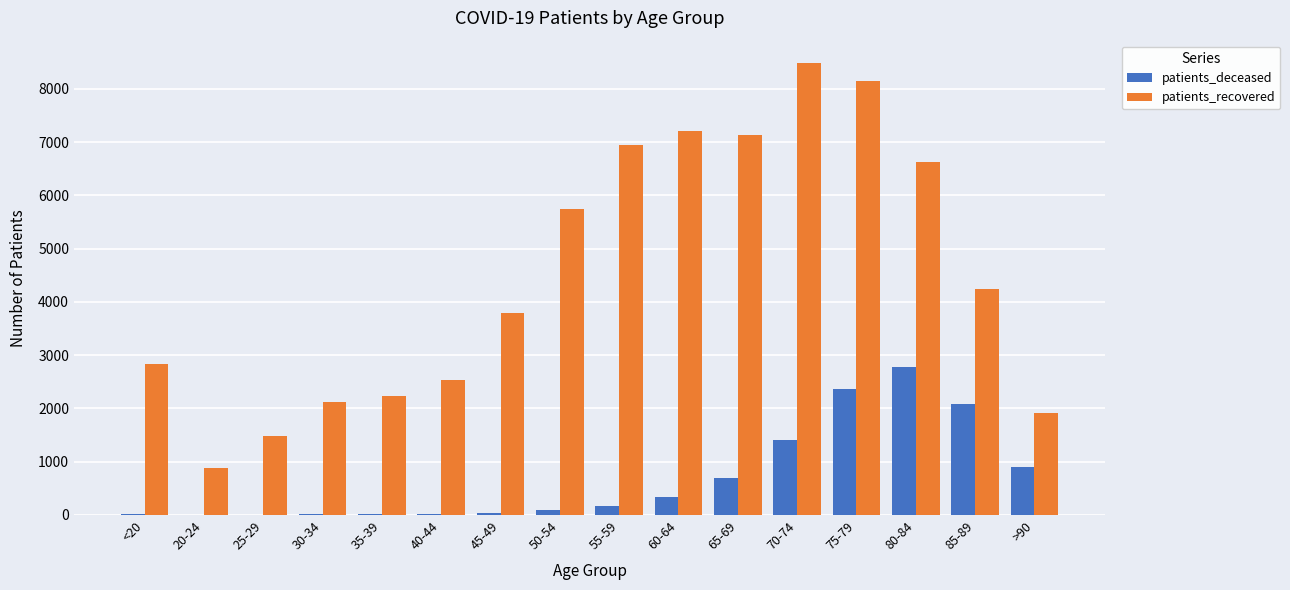

What is the maximum value for patients_recovered?

8481